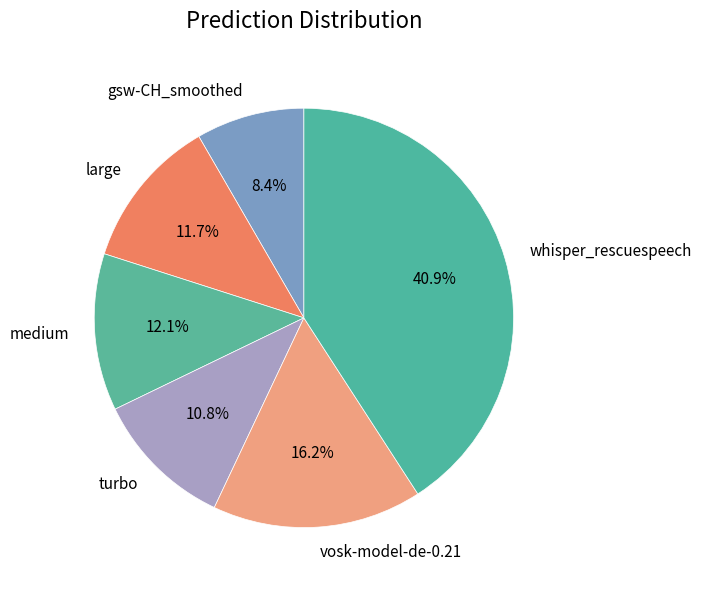

How many segments does this pie chart have?

6